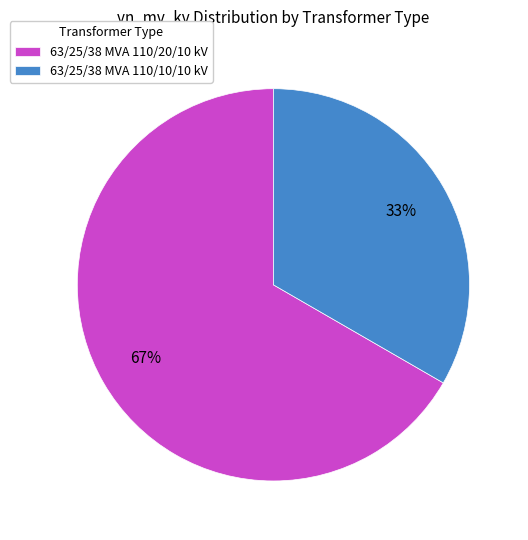

The 63/25/38 MVA 110/20/10 kV slice represents 67% of the pie. True or false?

True